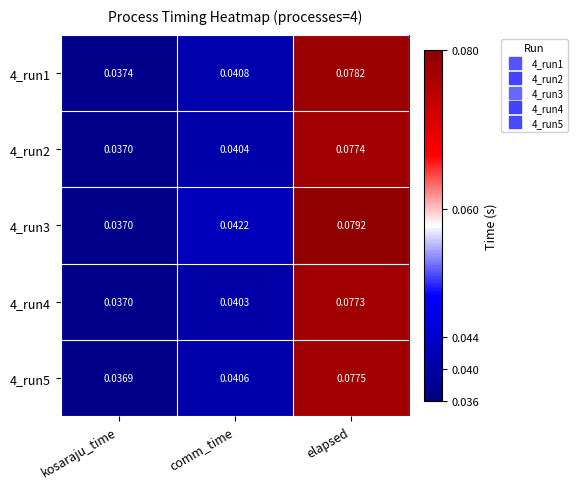

At which category is the sum across all series the highest?

elapsed